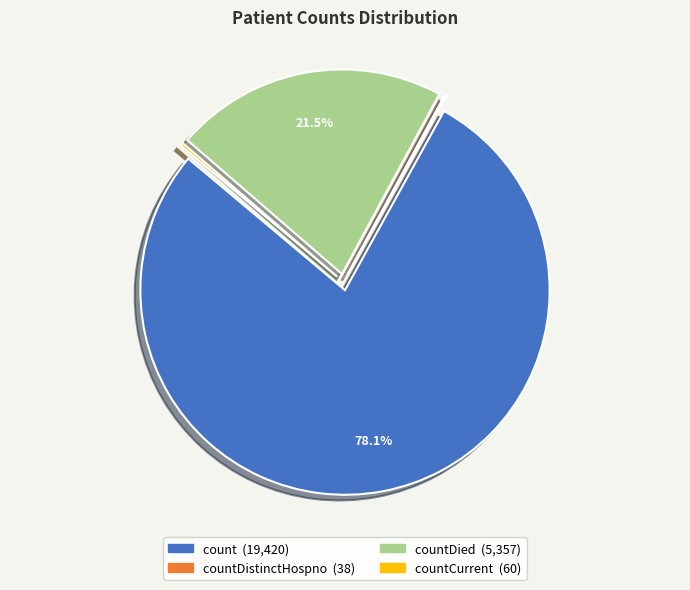

Is there a majority slice in this chart?

Yes